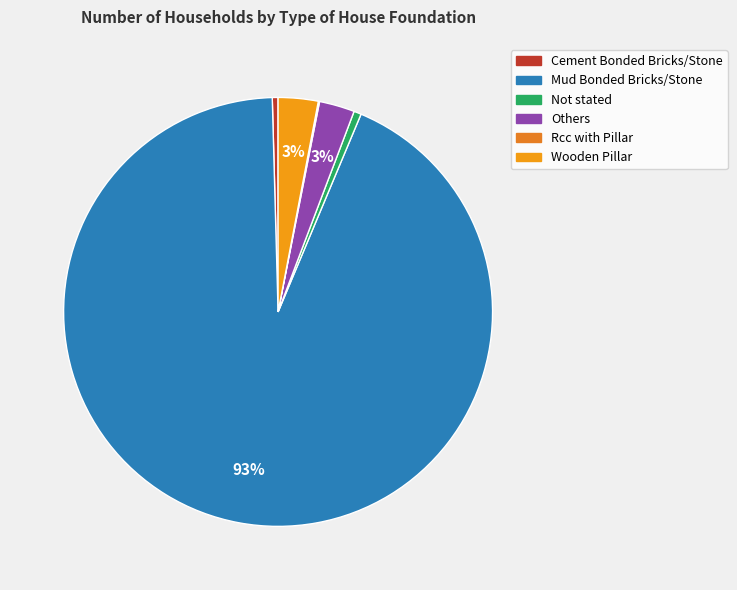

What percentage do Cement Bonded Bricks/Stone and Not stated together represent?

1.0%